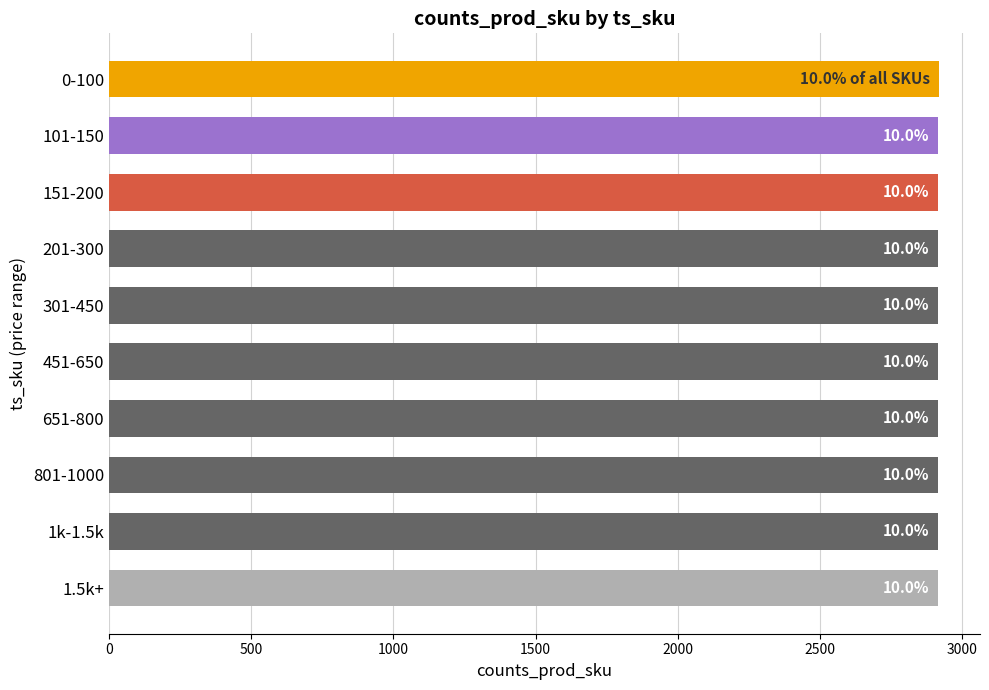

Are the bars horizontal?

Yes